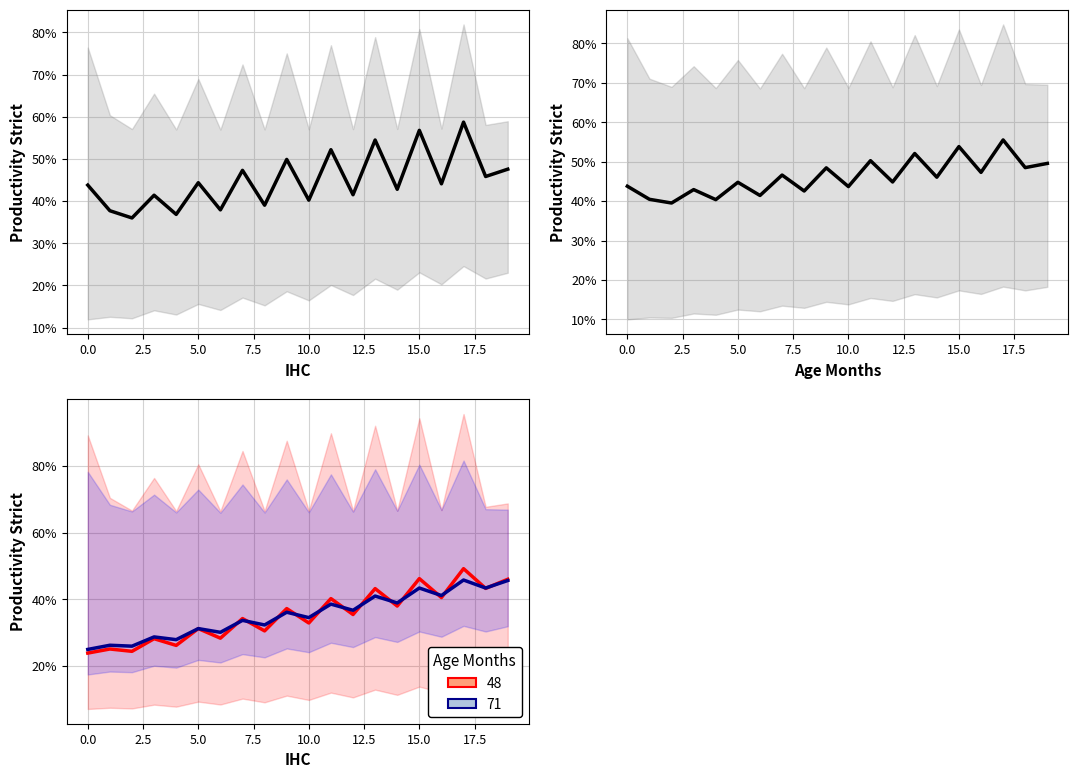

How many data points in col_1+col_2 row0 are above 44?

10